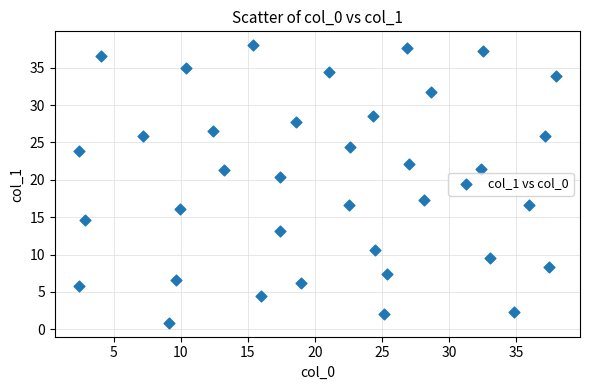

What is the range of X values (max minus min)?

35.6